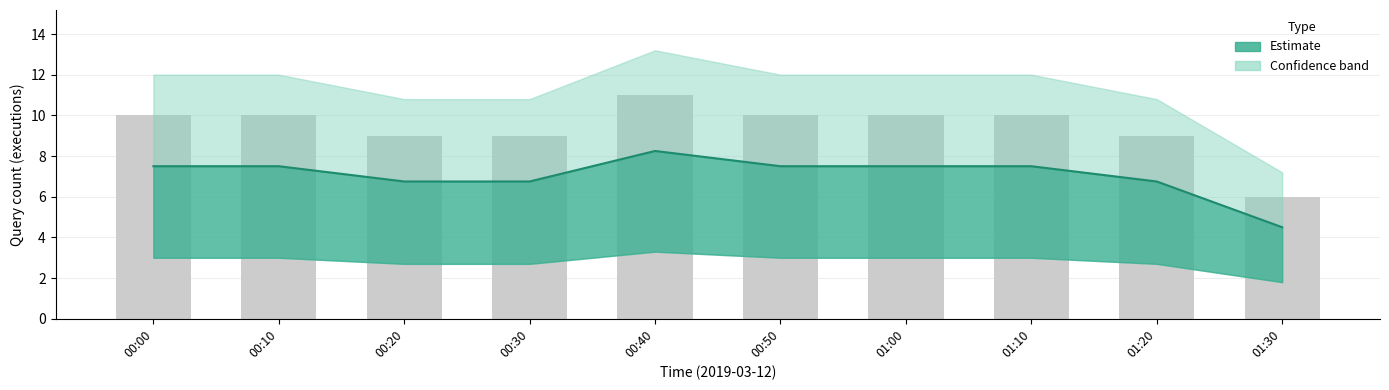

Where does the Raw count series first go above 10?

00:40